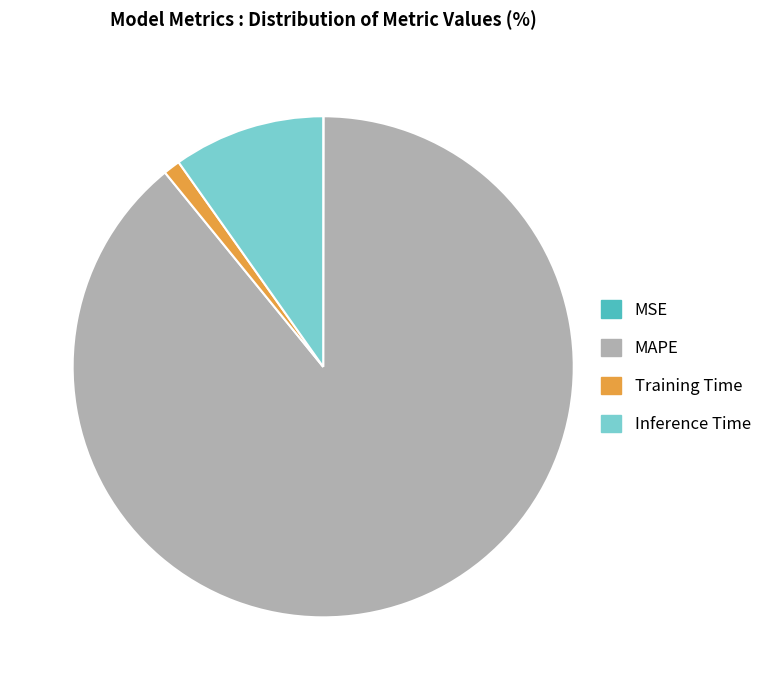

What is the majority slice?

MAPE